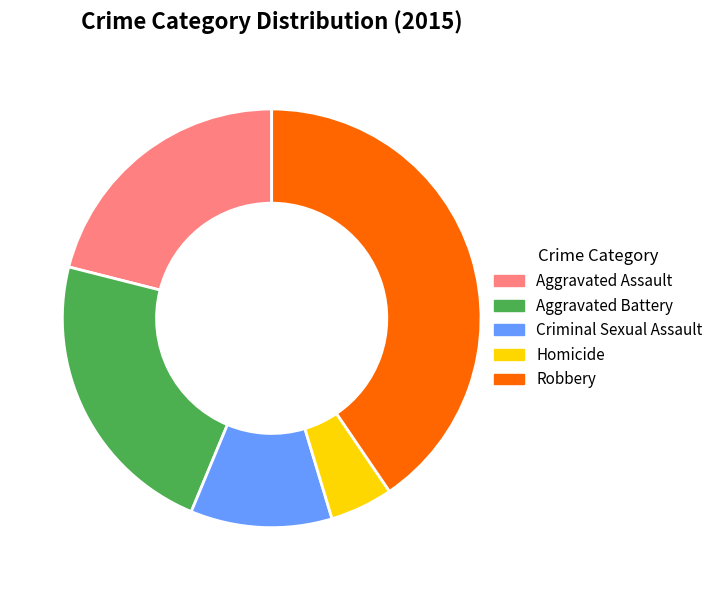

What is the largest slice in the pie chart?

Robbery